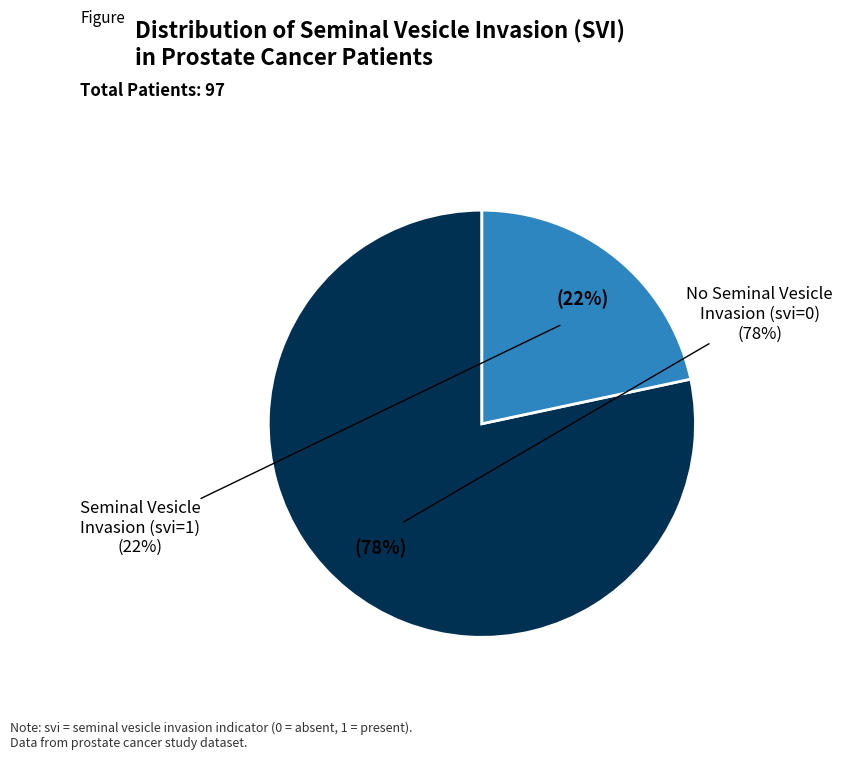

Which slice is the largest?

svi=0